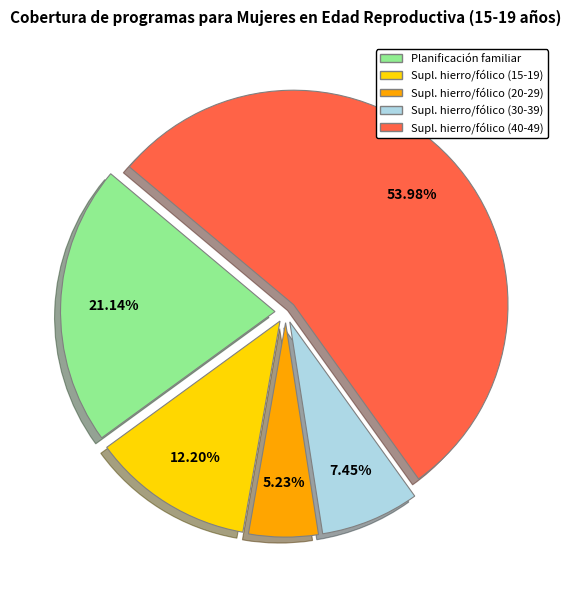

Count the number of slices in the pie.

5